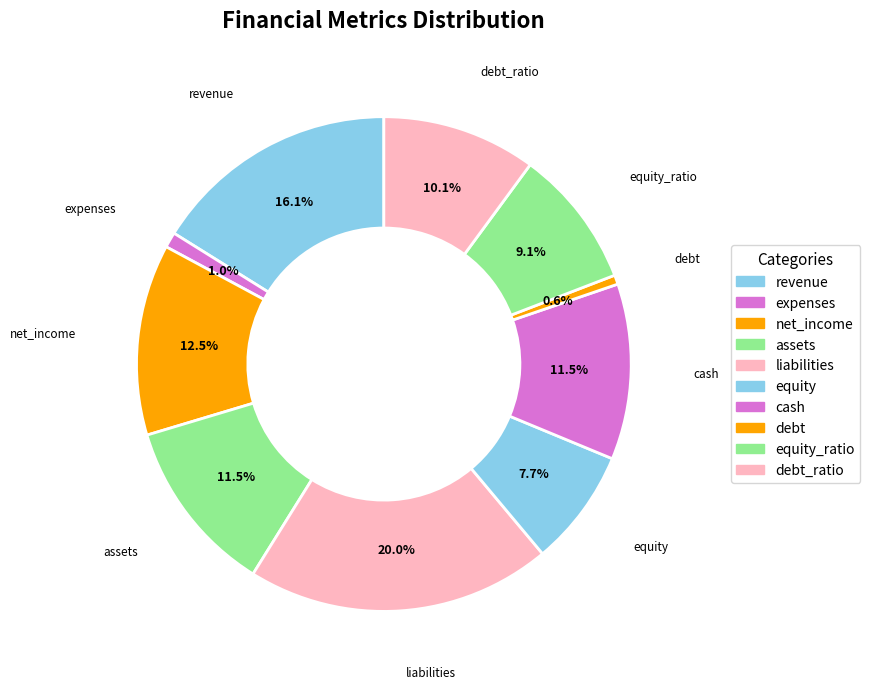

How many slices are in this pie chart?

10